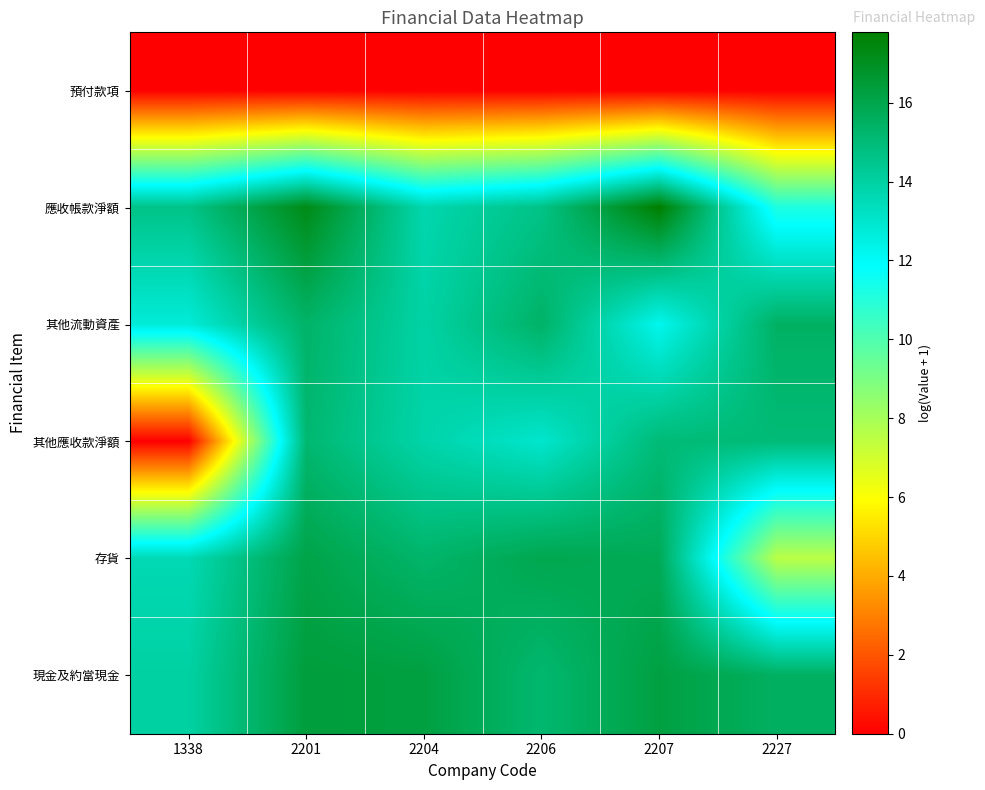

Which series changed the most between 2206 and 2227?

存貨